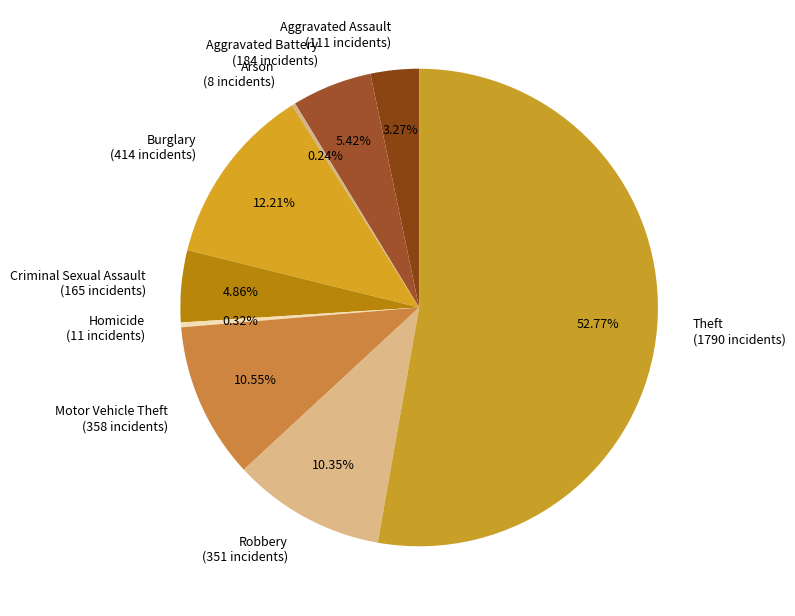

What is the ratio of the value at Criminal Sexual Assault to the value at Aggravated Assault?

1.5